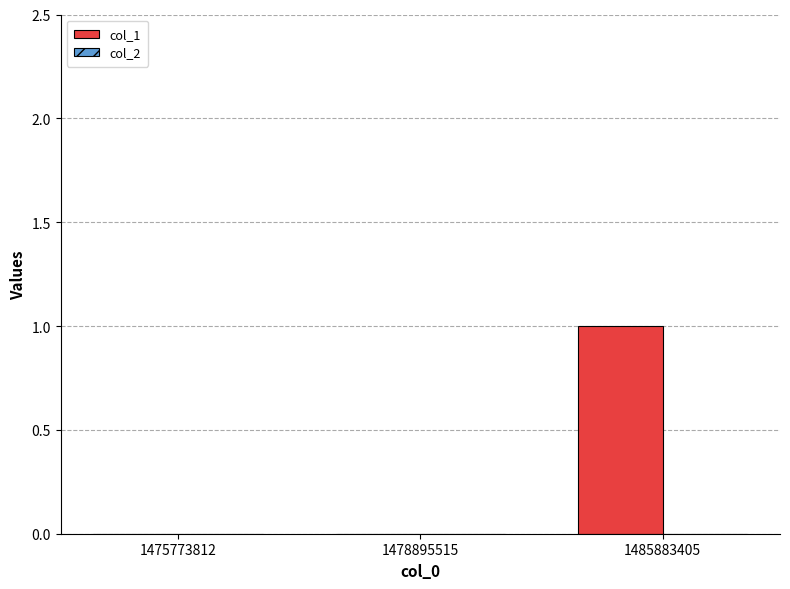

Between 1475773812 and 1485883405, which is larger?

1485883405